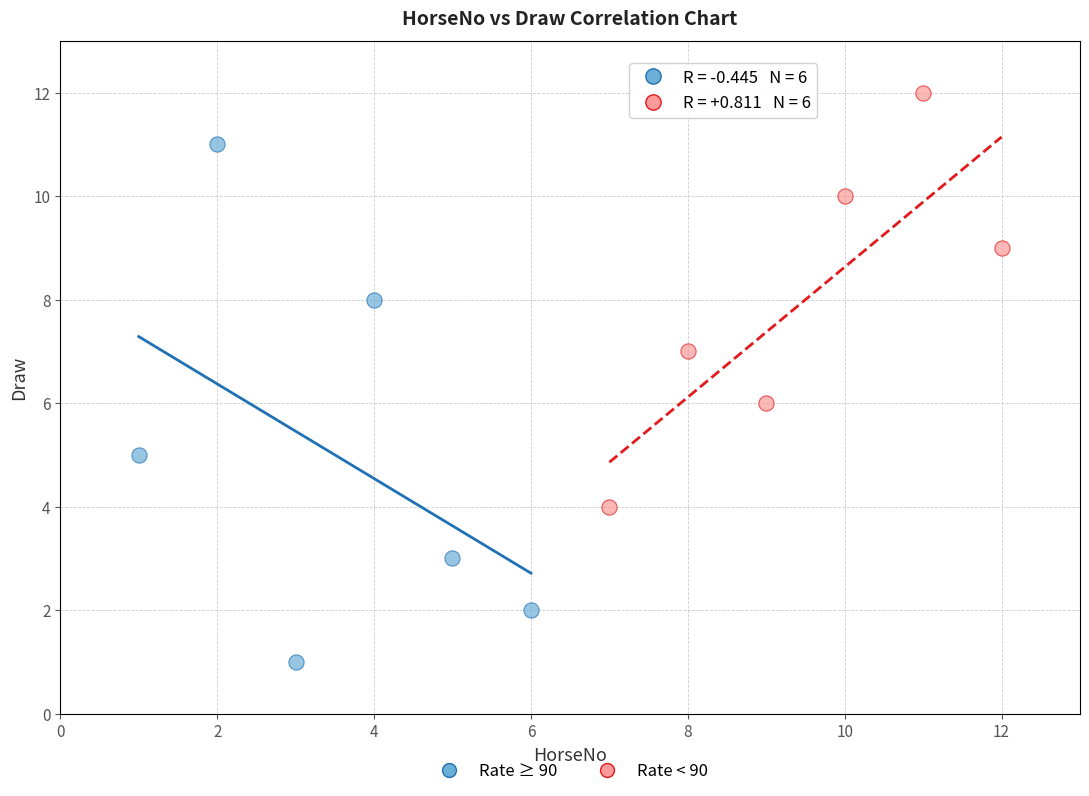

Which series contains the lowest Y value?

Rate ≥ 90